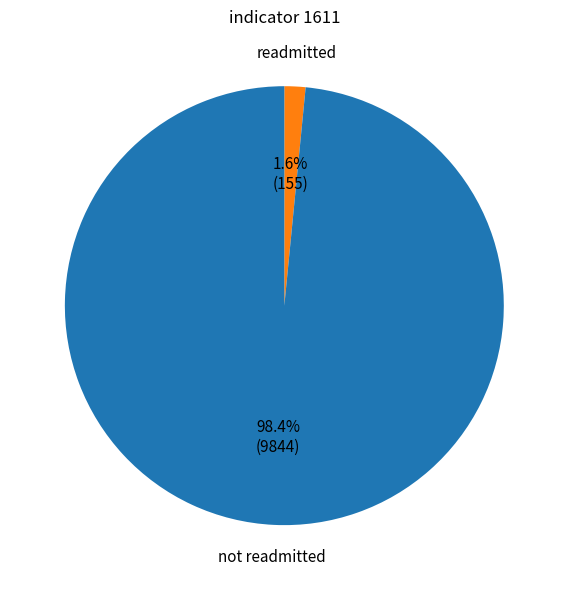

Does any single category account for the majority?

Yes